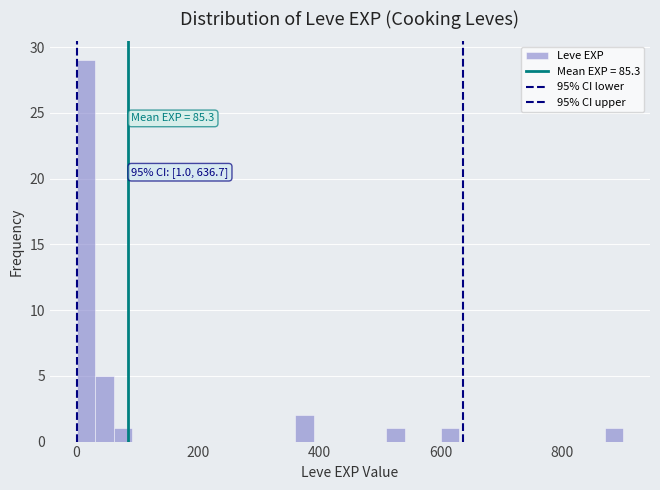

Read against the x-axis, roughly where is the centre of the tallest bar?

20